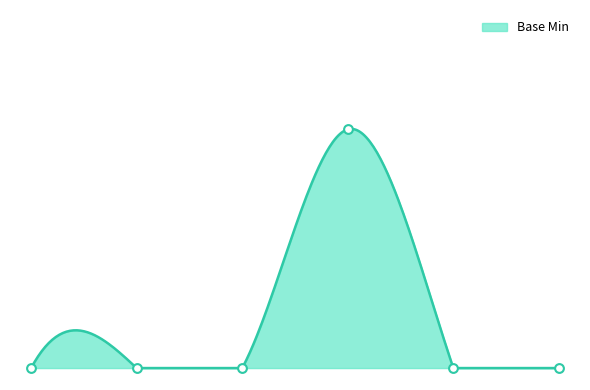

Which has a higher value, Extension.extension or Extension.id?

Extension.extension